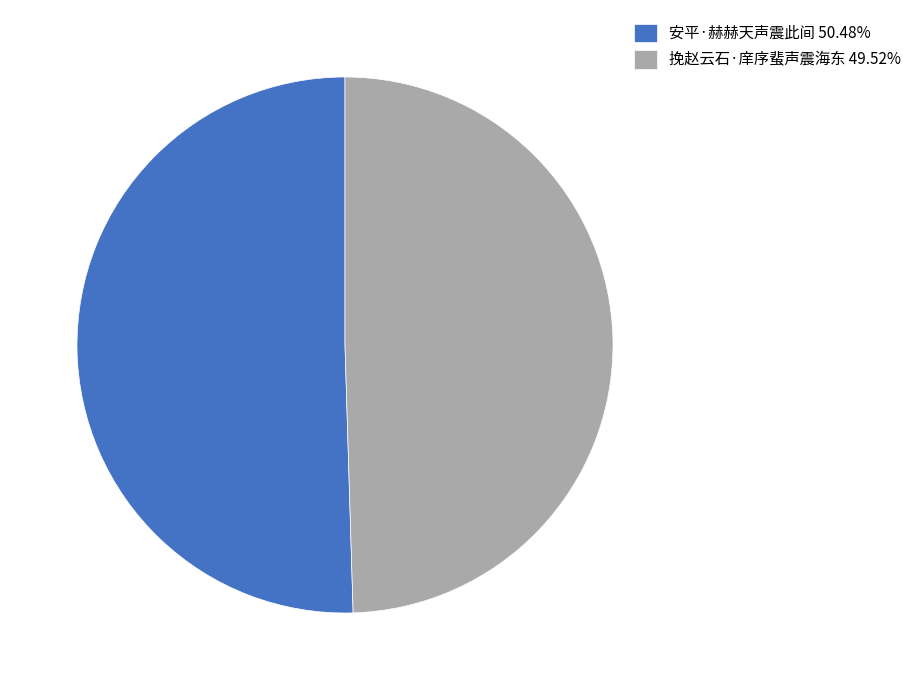

Which slice represents more than half of the pie?

安平·赫赫天声震此间